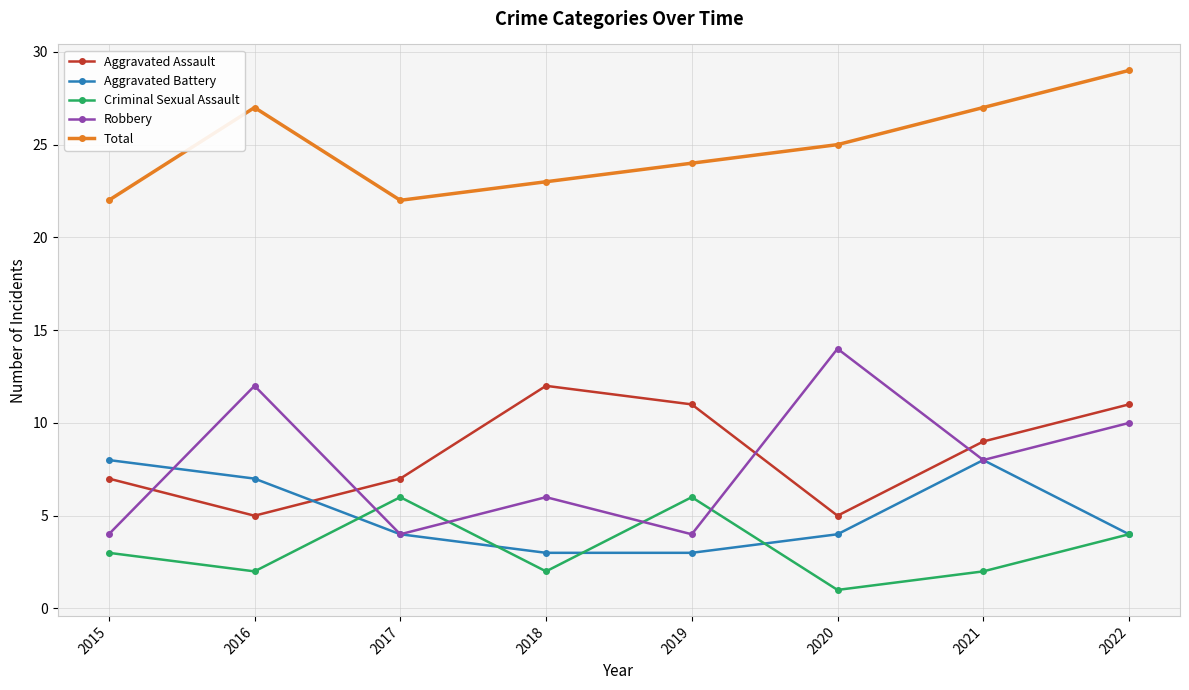

List the series in order of their peak value, highest first.

Total, Robbery, Aggravated Assault, Aggravated Battery, Criminal Sexual Assault